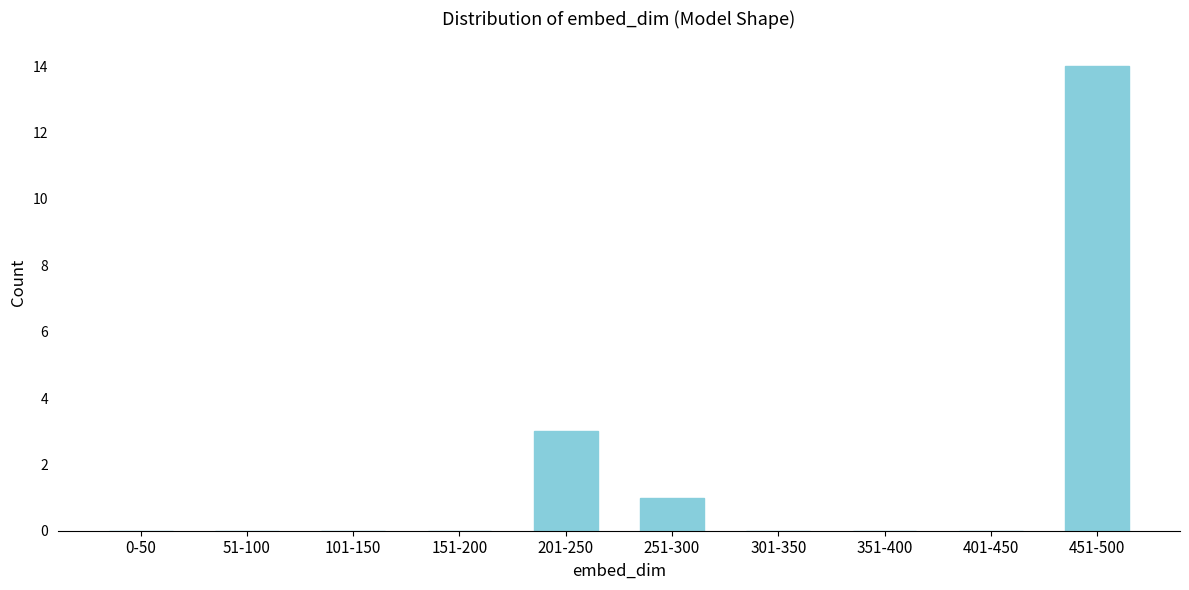

Reading left to right, what are all the values shown in this chart?

0-50=0	51-100=0	101-150=0	151-200=0	201-250=3	251-300=1	301-350=0	351-400=0	401-450=0	451-500=14